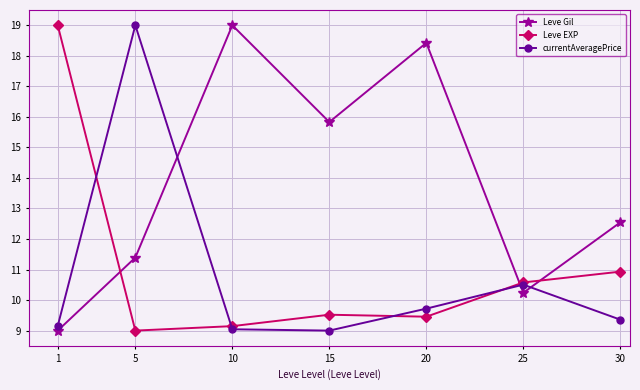

Read the Leve EXP value at 10.

9.1